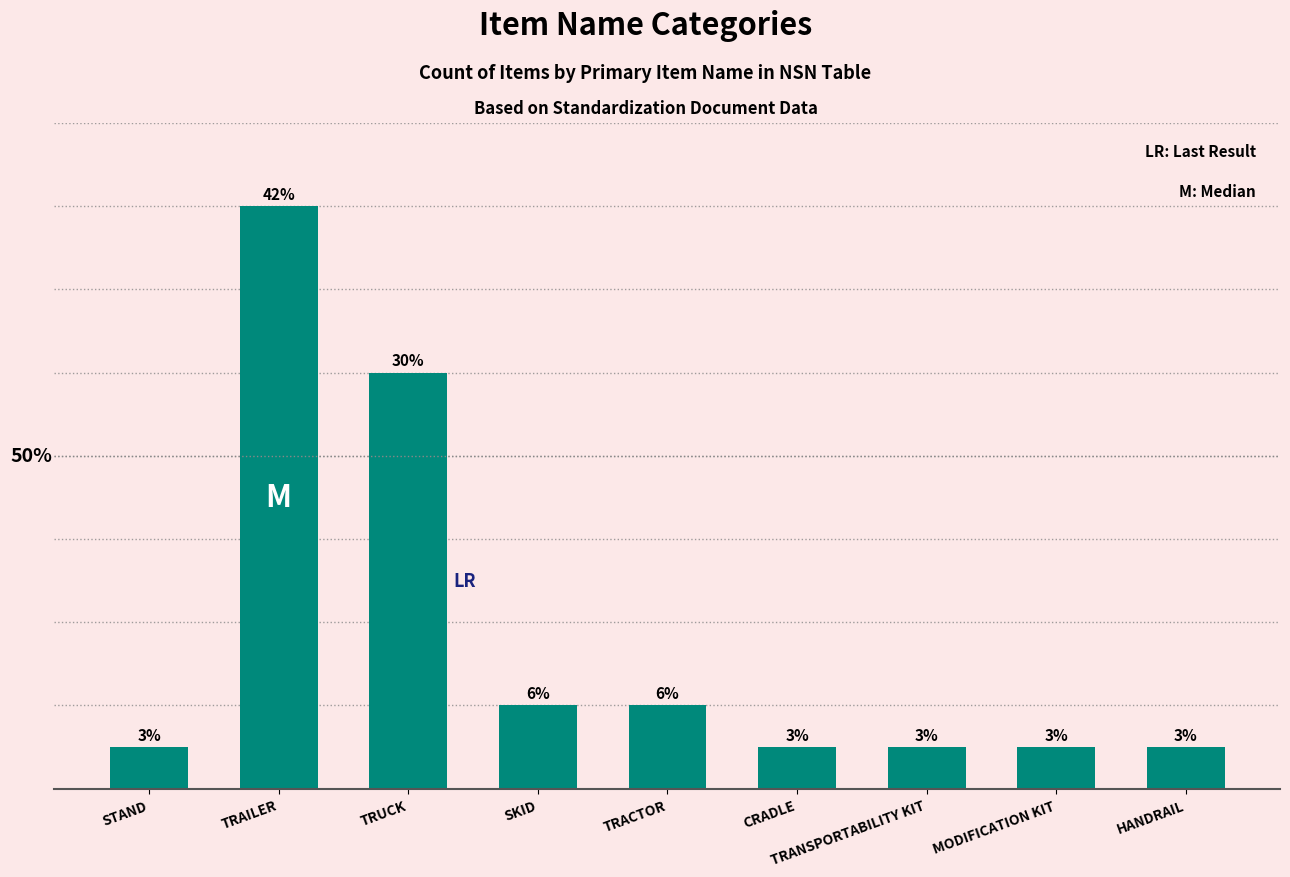

True or false: the data shows 8 at TRAILER.

False